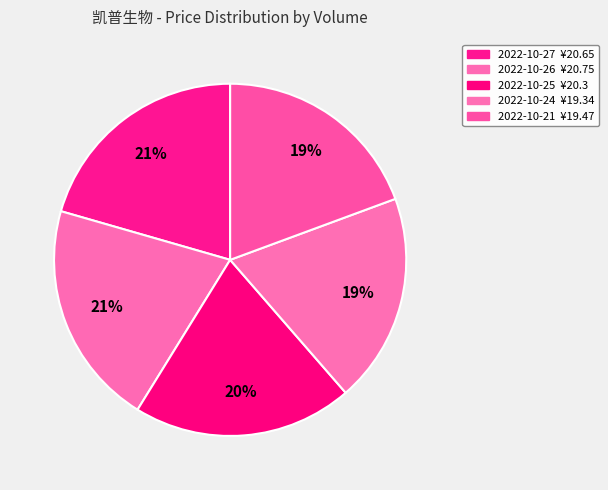

How many slices are in this pie chart?

5